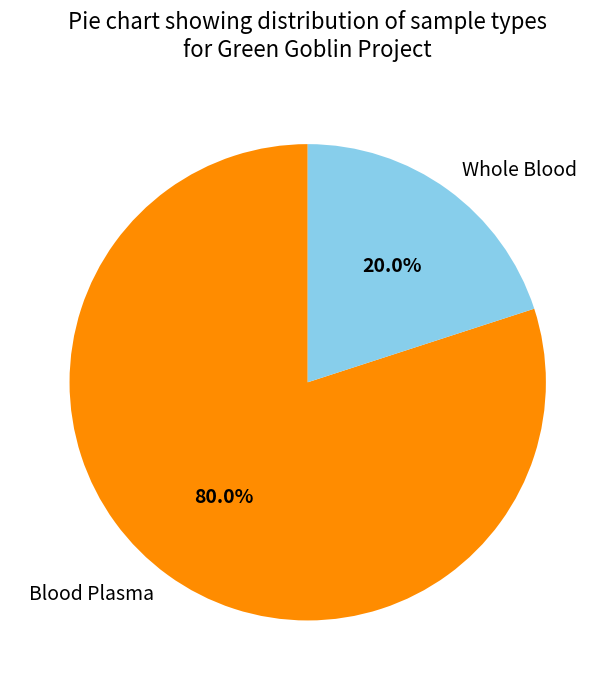

Which has a higher value, Blood Plasma or Whole Blood?

Blood Plasma